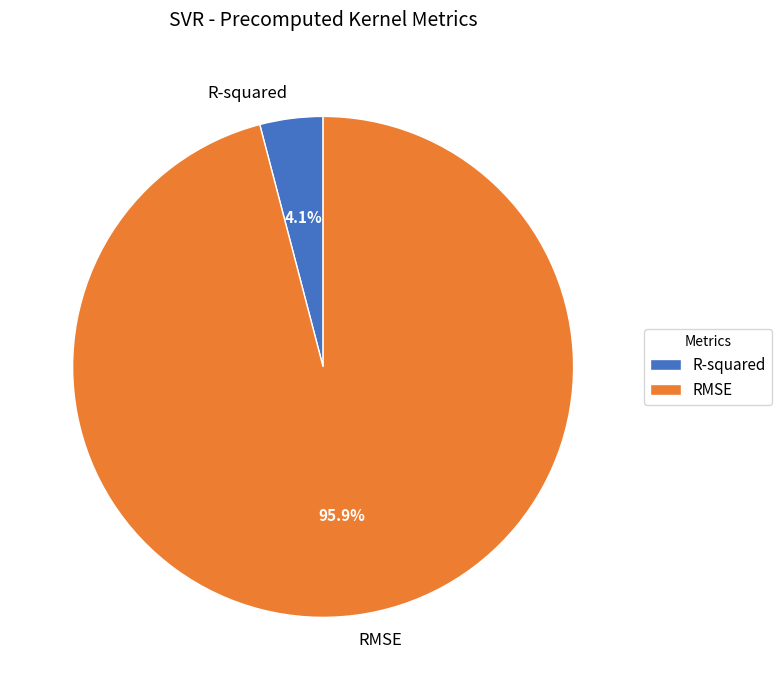

Rank the categories by value from lowest to highest.

R-squared, RMSE